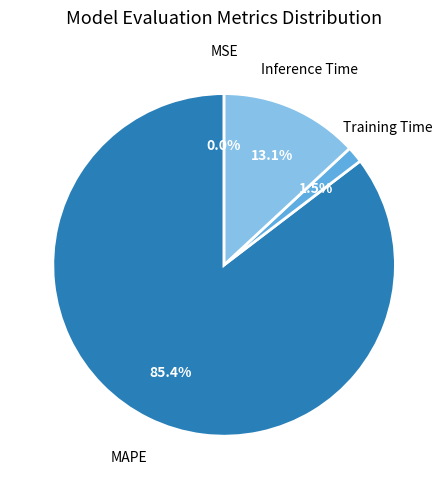

Is there any slice that represents more than half of the pie?

Yes